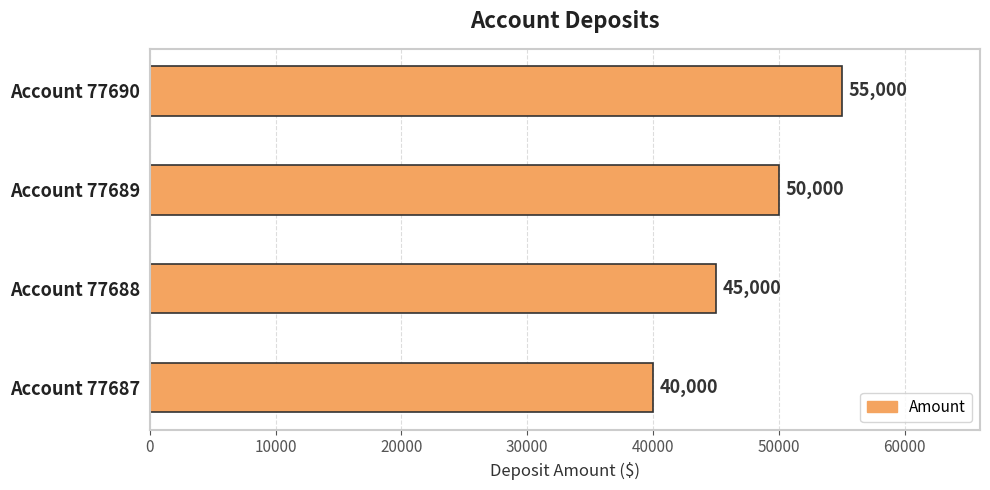

Count the number of categories in the chart.

4